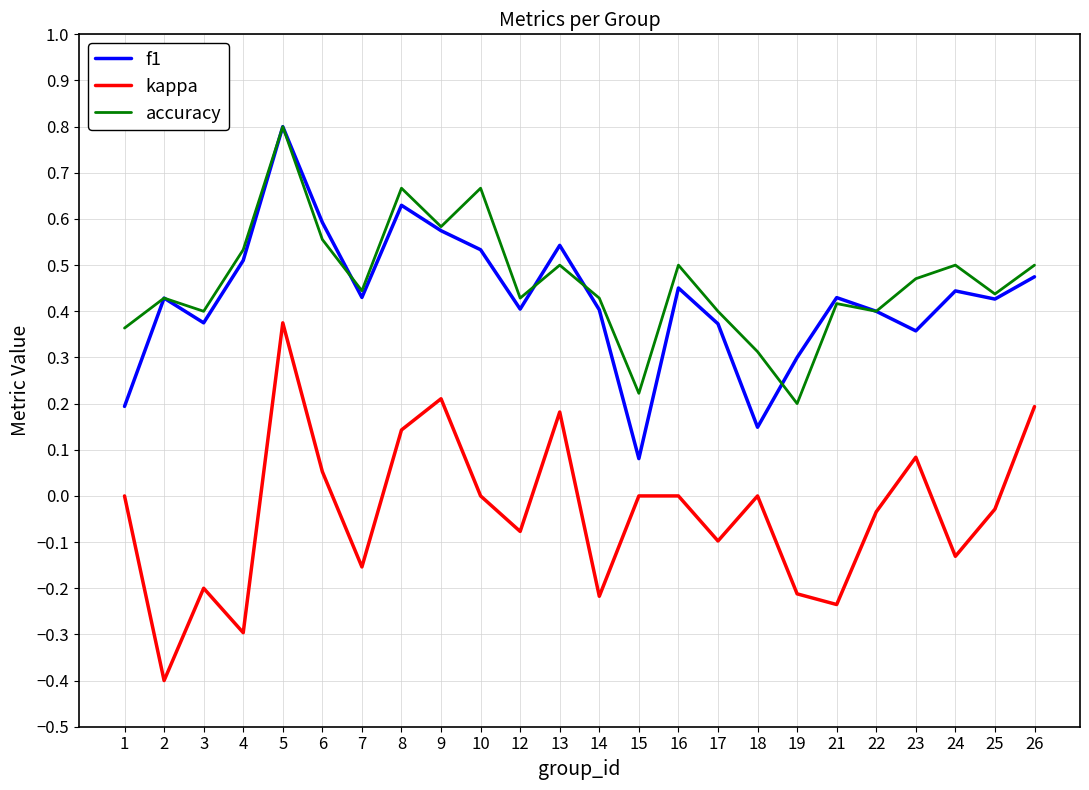

Which category has the highest value across all series?

5